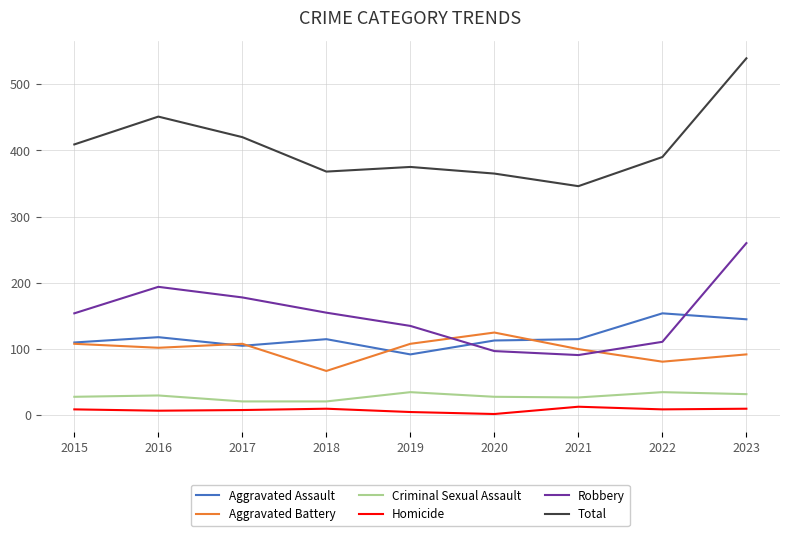

The value of Robbery at 2019 is 135. True or false?

True